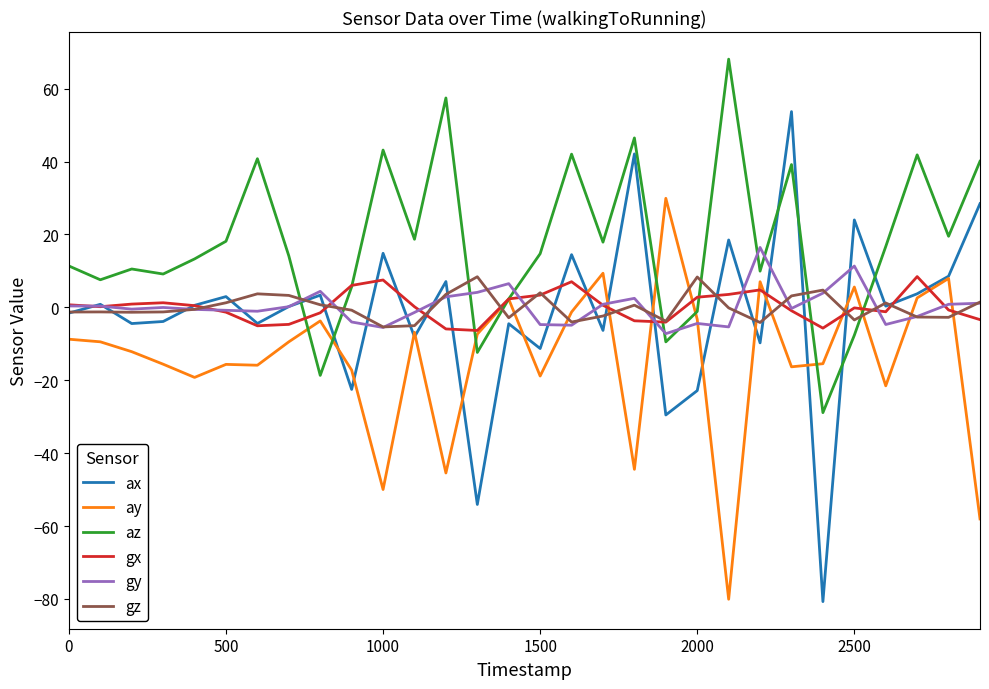

What are all the series names shown in the legend?

ax, ay, az, gx, gy, gz